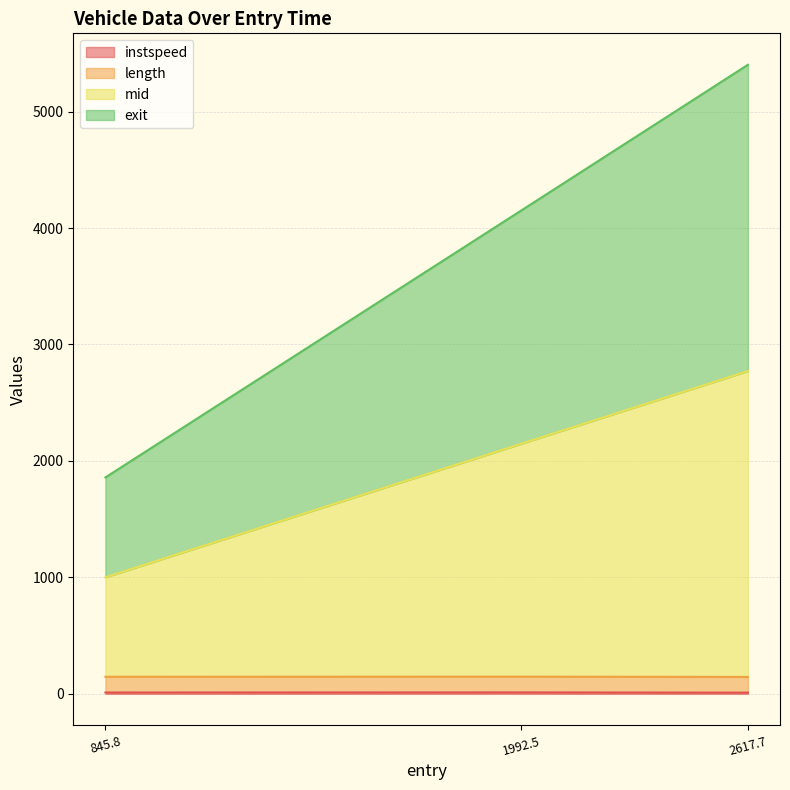

At which category is the sum across all series the highest?

2617.7